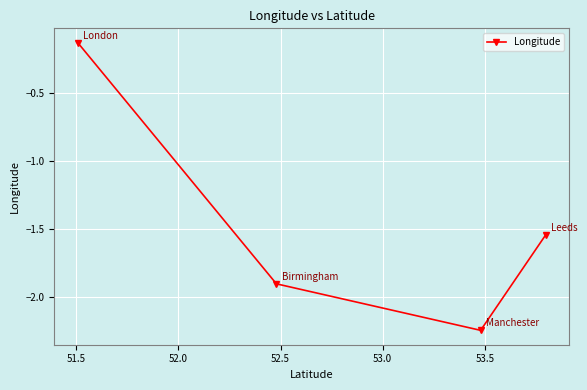

What is the difference between the maximum and minimum values?

2.1